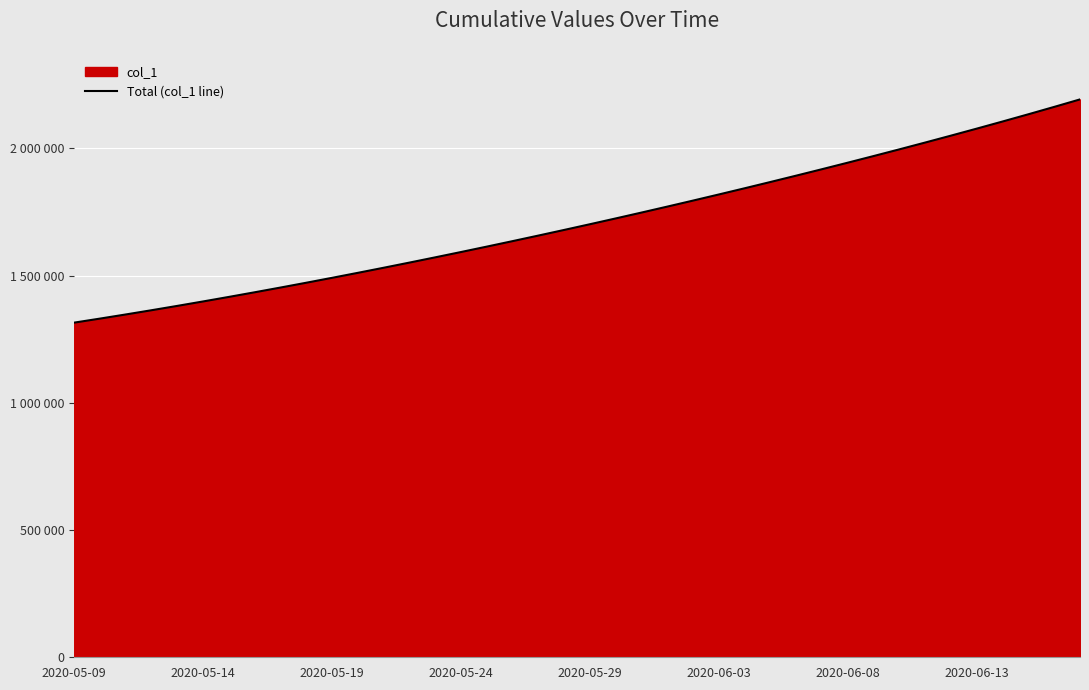

What position from the right is 26?

14